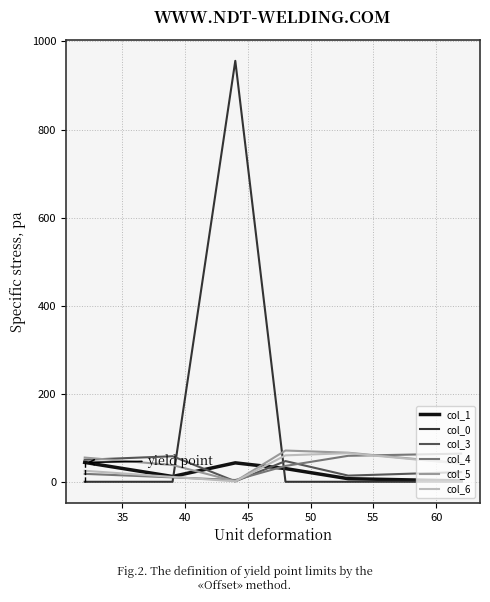

How many lines are shown in the chart?

6